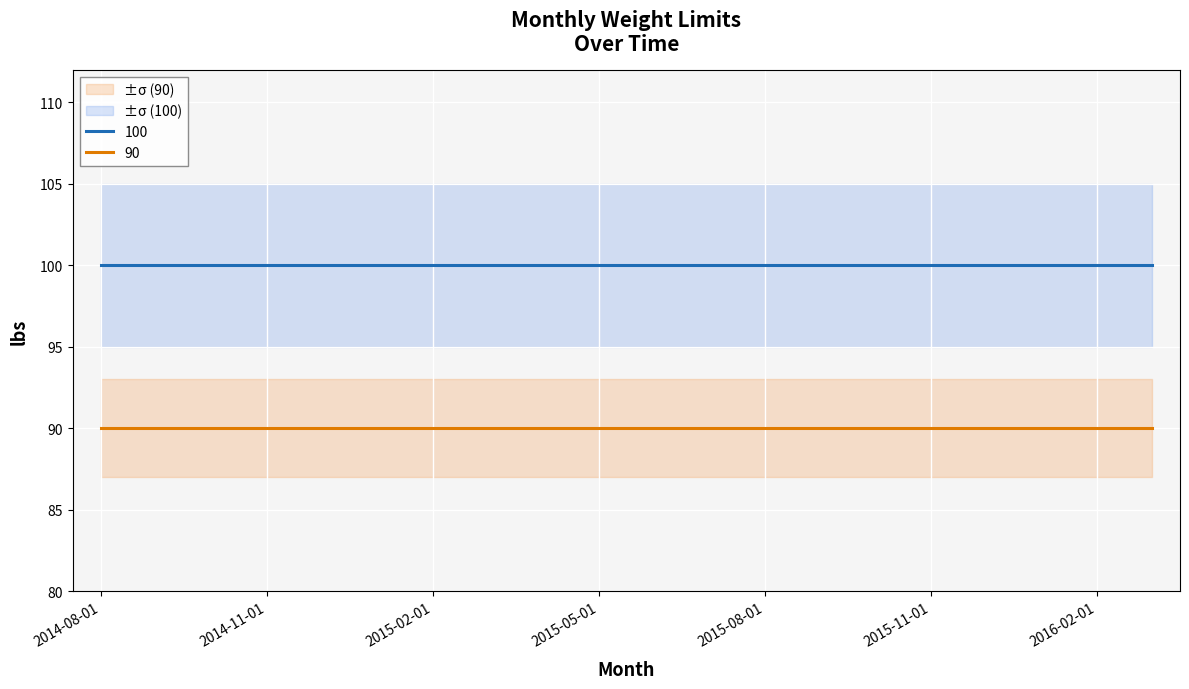

What is the difference between the highest and lowest values at 2016-02-01?

10